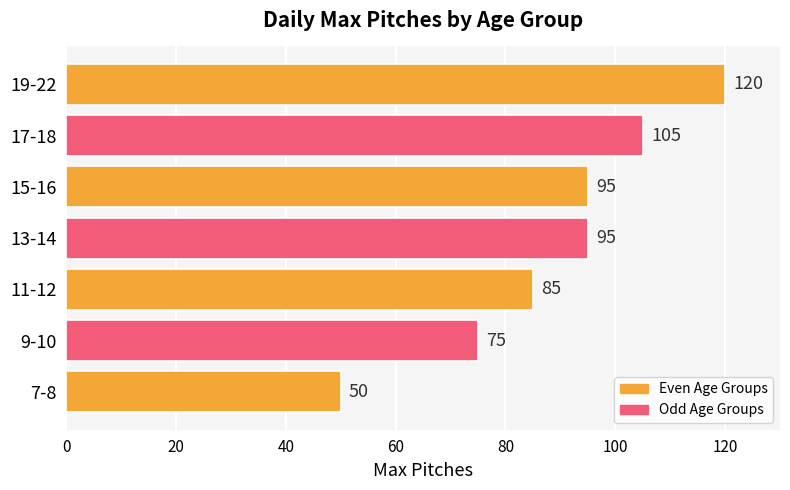

Reading bottom to top, list all the values displayed in this chart.

50	75	85	95	95	105	120